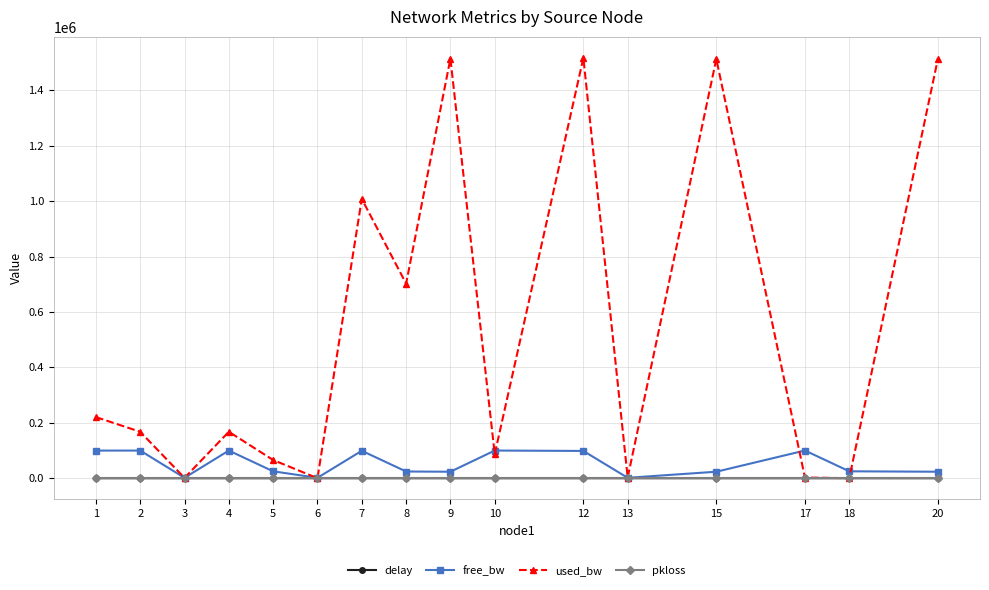

How many lines are shown in the chart?

4